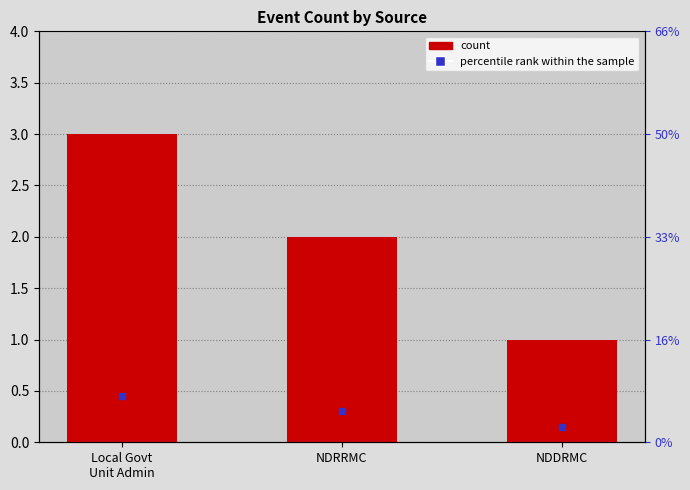

Is it true that the value at NDRRMC is 1?

False